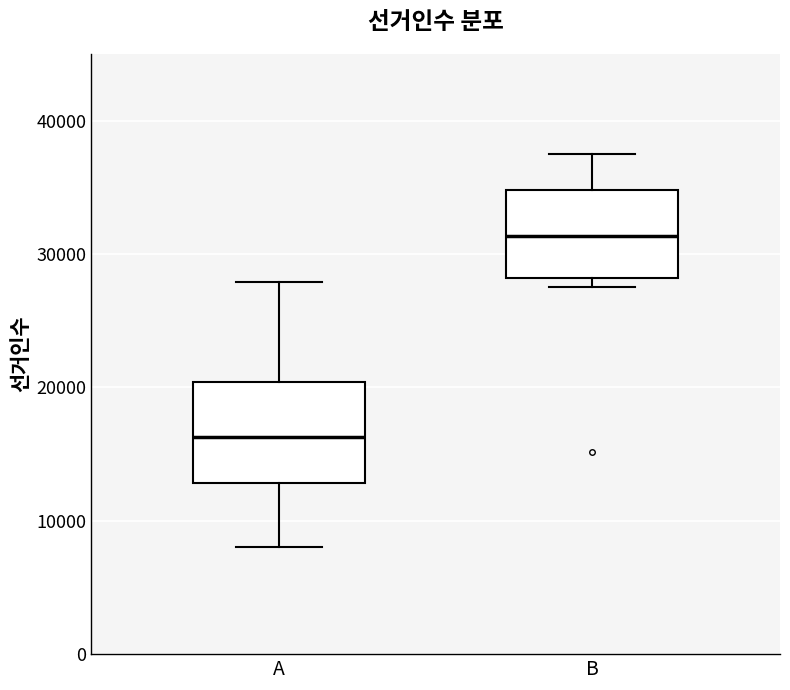

Where does the upper whisker of the box for A end on the y-axis? The values are not printed on the chart, so give them approximately, as read against the axis.

28000